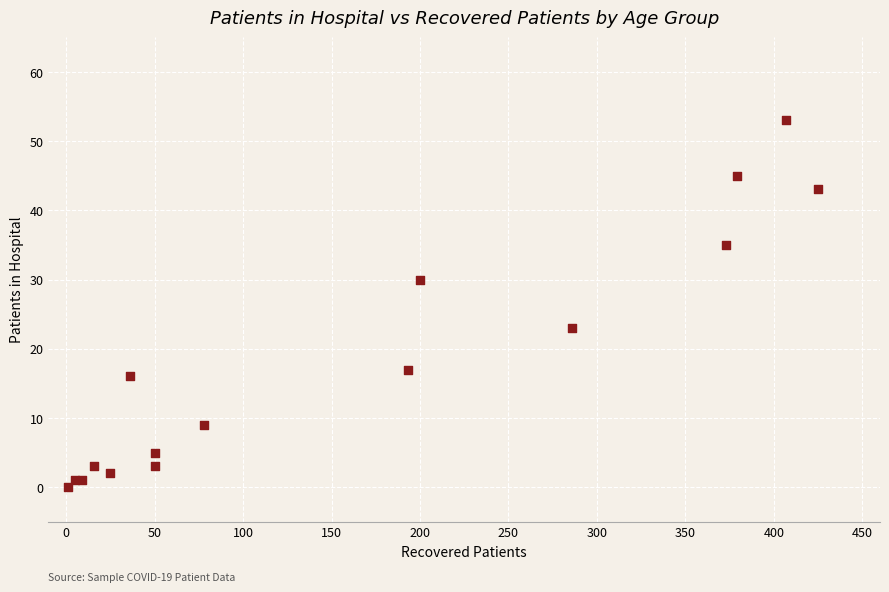

What Y value in the scatter plot is closest to 26?

23